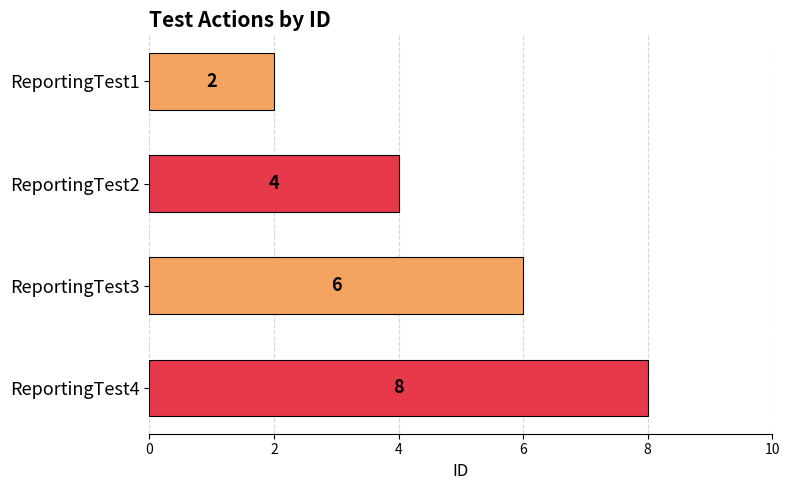

Is it true that the value at ReportingTest1 is 2?

True